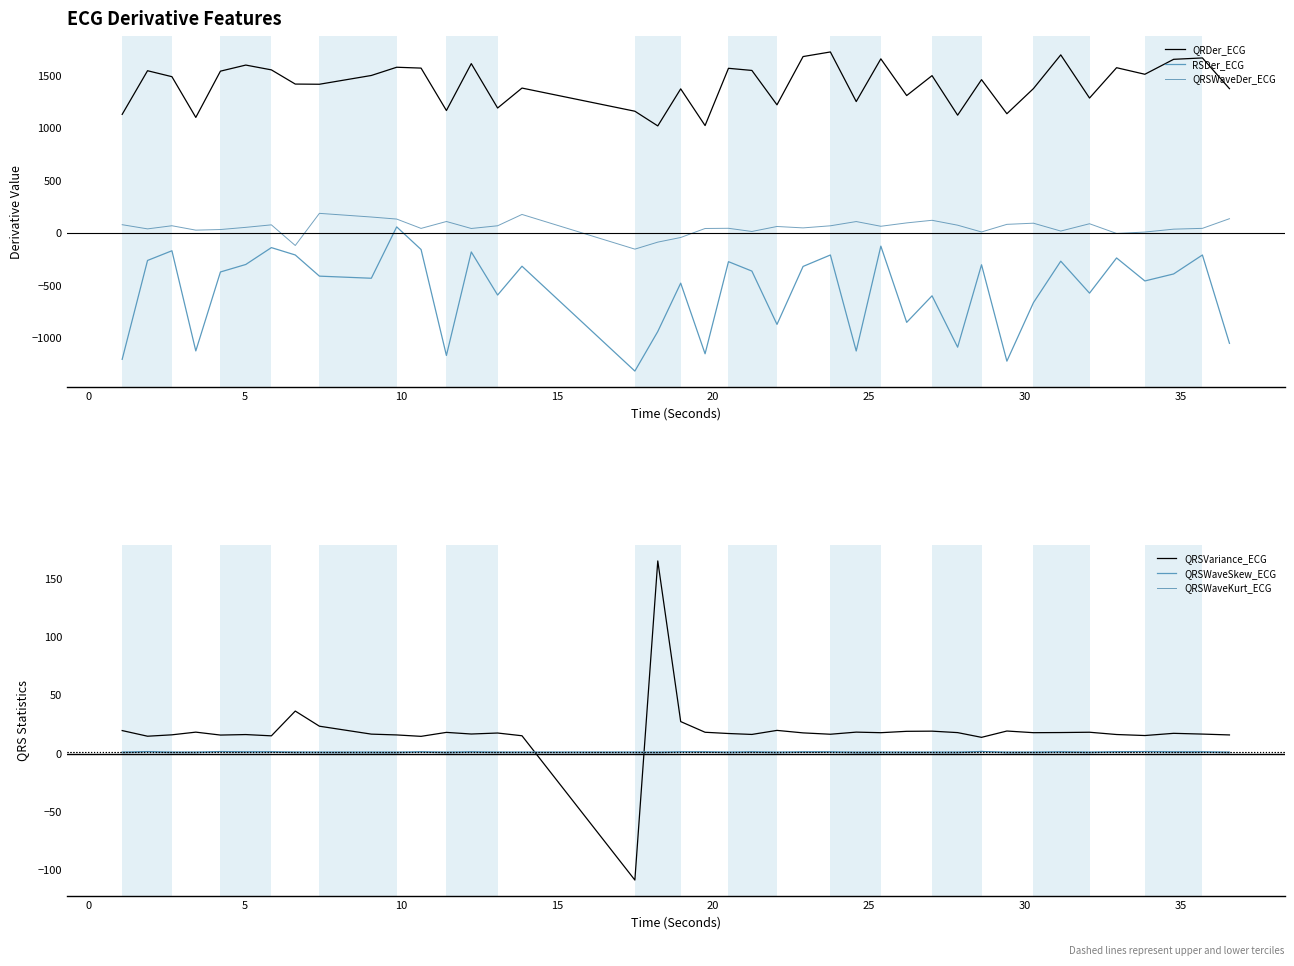

How many negative values does the QRSVariance_ECG series have?

1